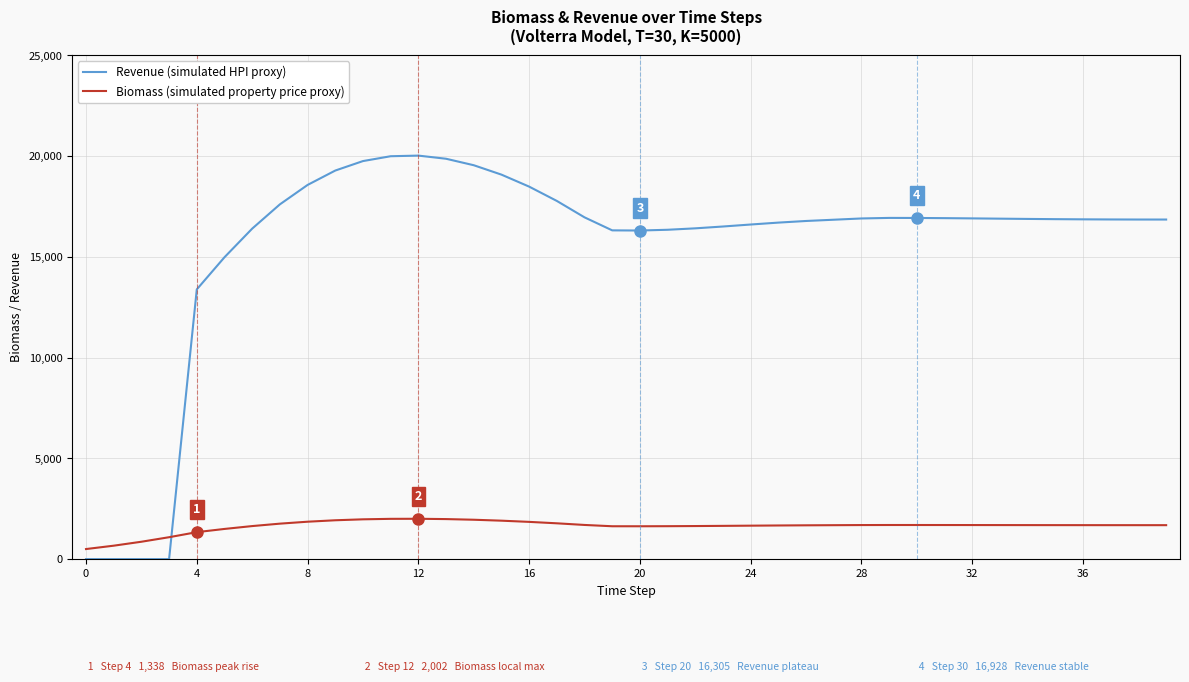

Is this an area chart (filled region under the line)?

No